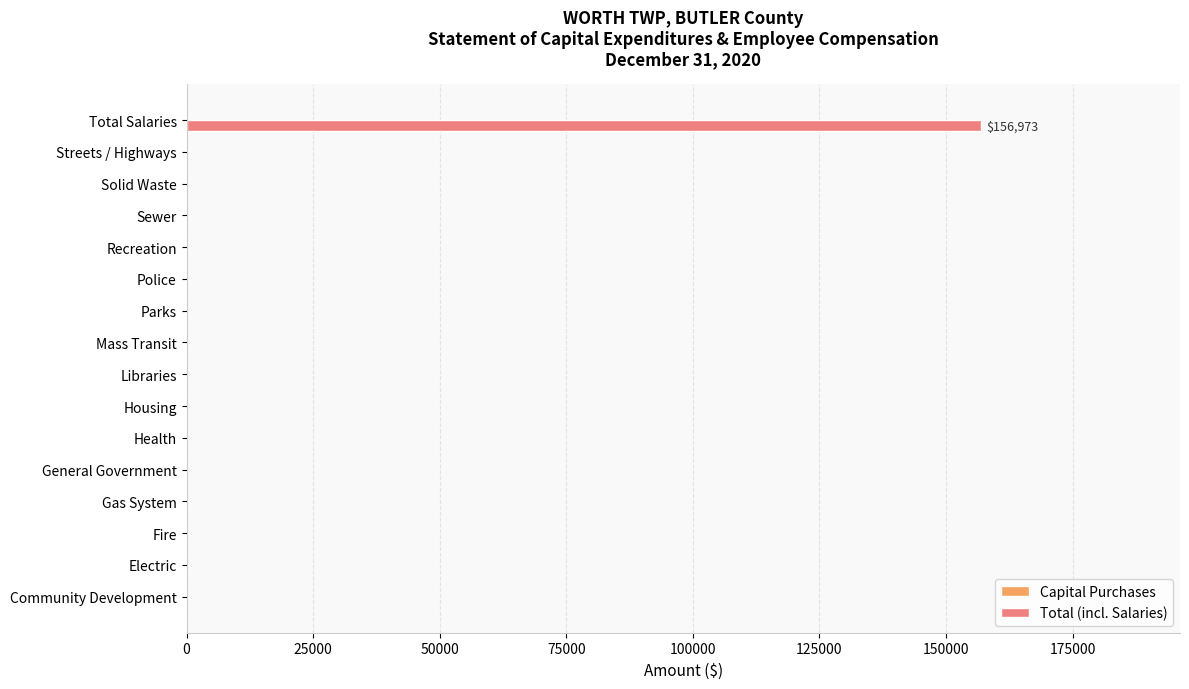

The value at Housing is 0. True or false?

True